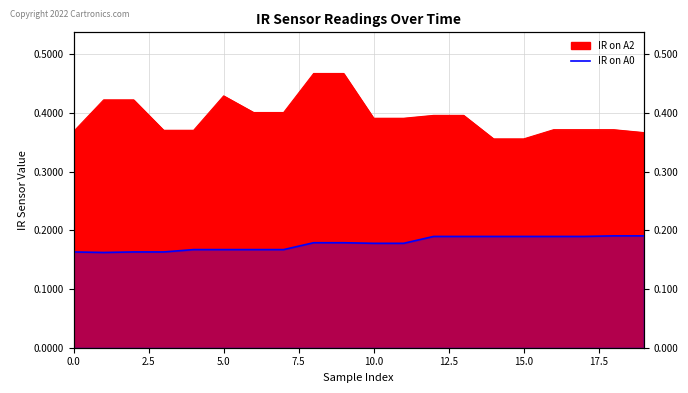

At which label is IR on A0 closest to 0?

1